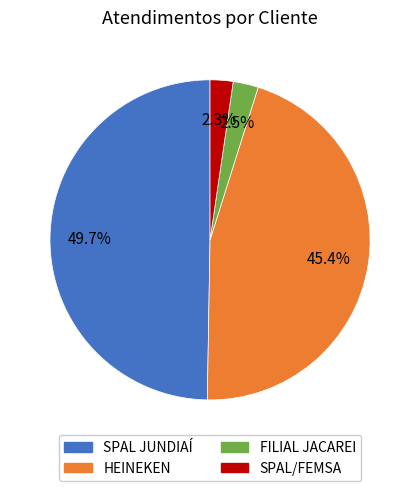

Which category has the biggest portion of the pie?

SPAL JUNDIAÍ